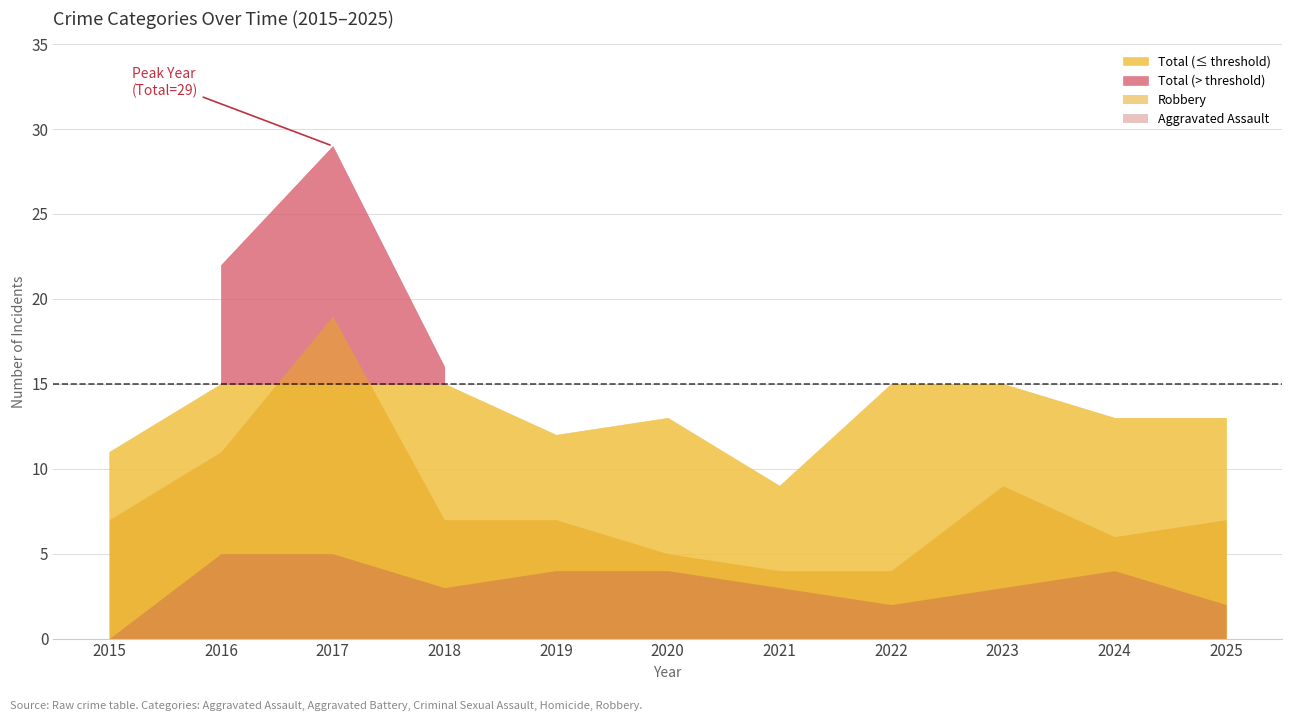

Where does the Total series first go above 13?

2016